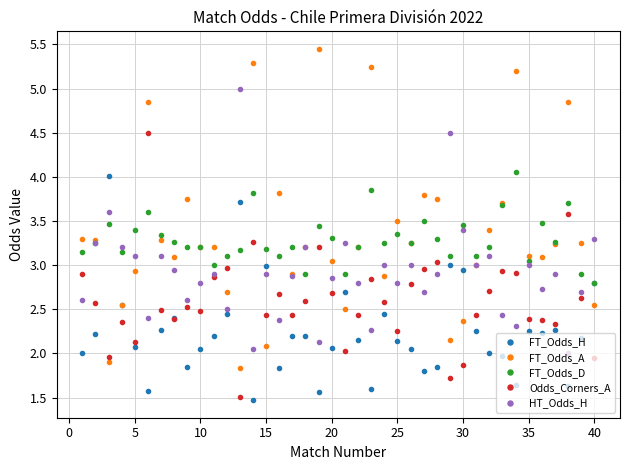

How many data points does each series have?

40